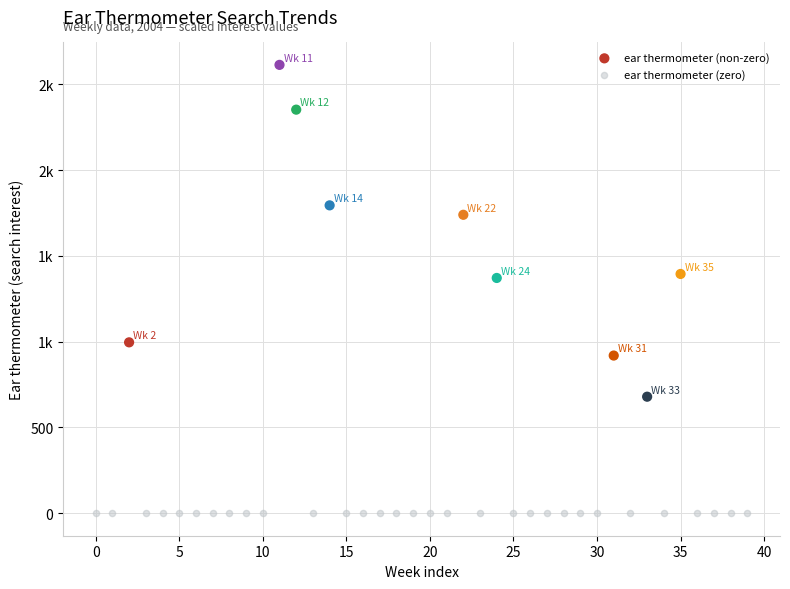

What are all the series names shown in the legend?

ear thermometer (non-zero), ear thermometer (zero)